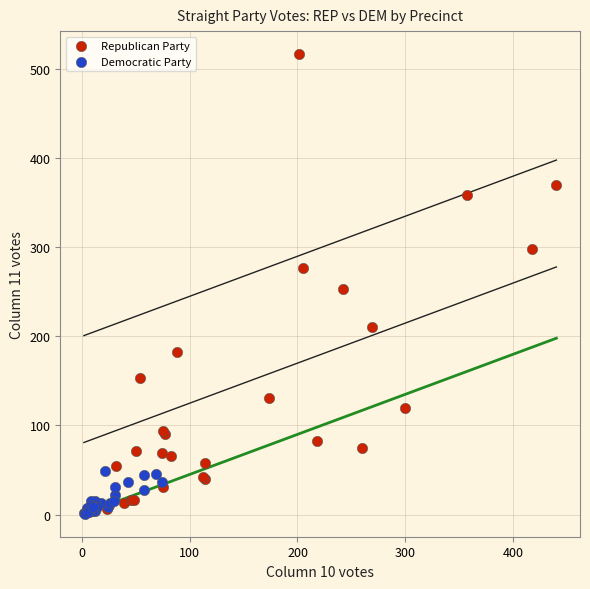

Which series contains the lowest Y value?

Democratic Party